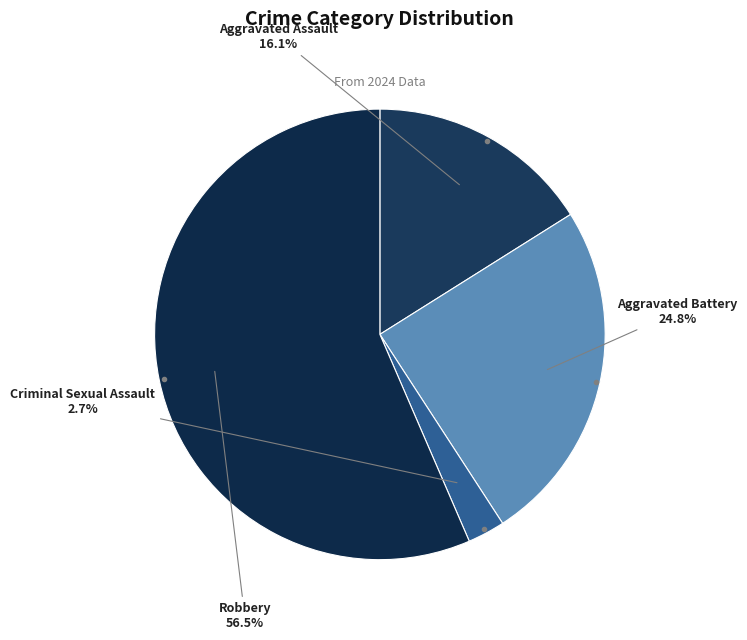

To the nearest percent, what is the average slice percentage?

25%